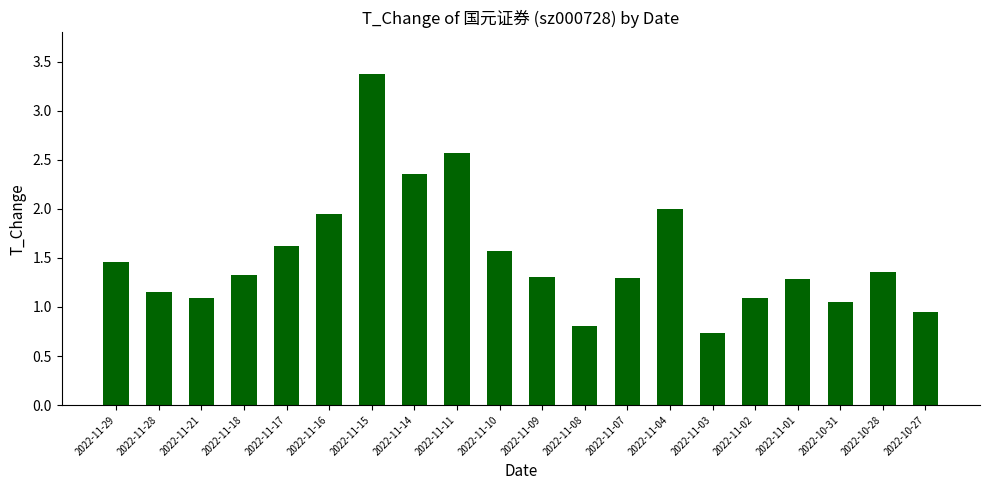

What position from the left is 2022-11-16?

6